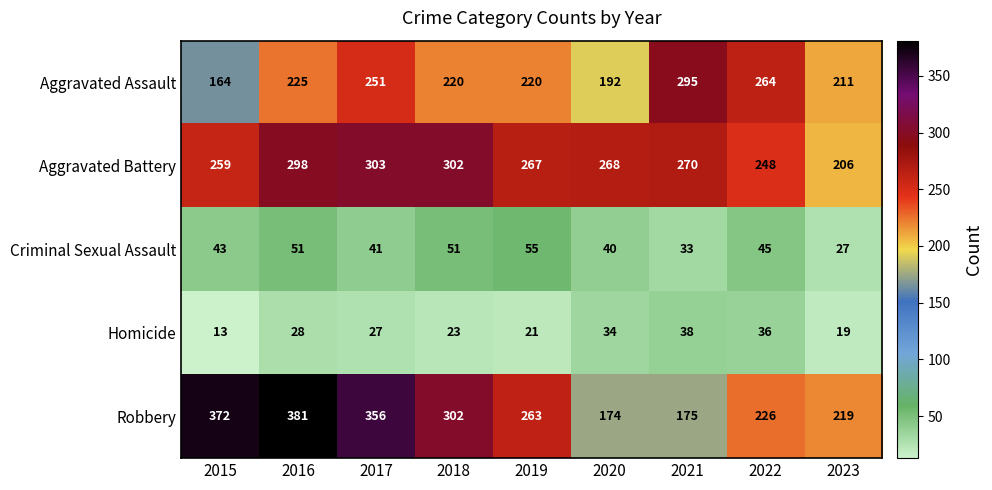

The Homicide series shows 4 at 2015. True or false?

False